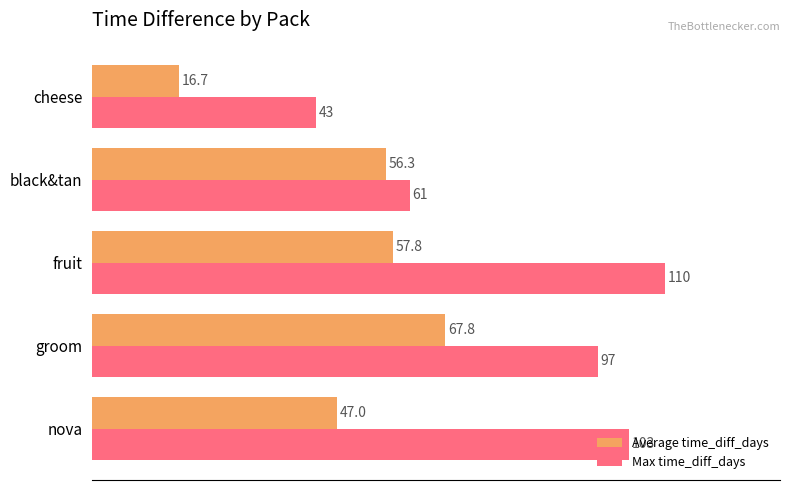

Between nova and groom, which series saw the biggest shift?

Average time_diff_days